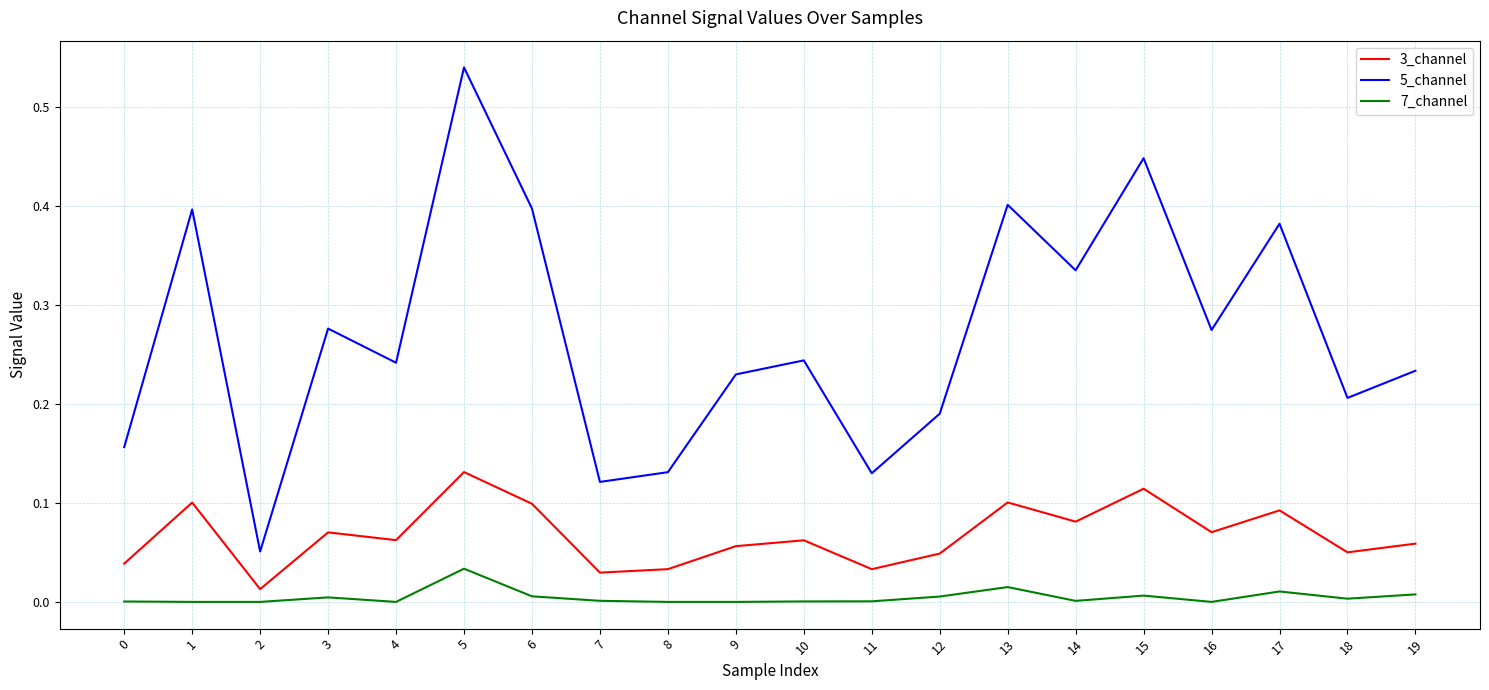

Rank the series by their average value, from highest to lowest.

5_channel, 3_channel, 7_channel